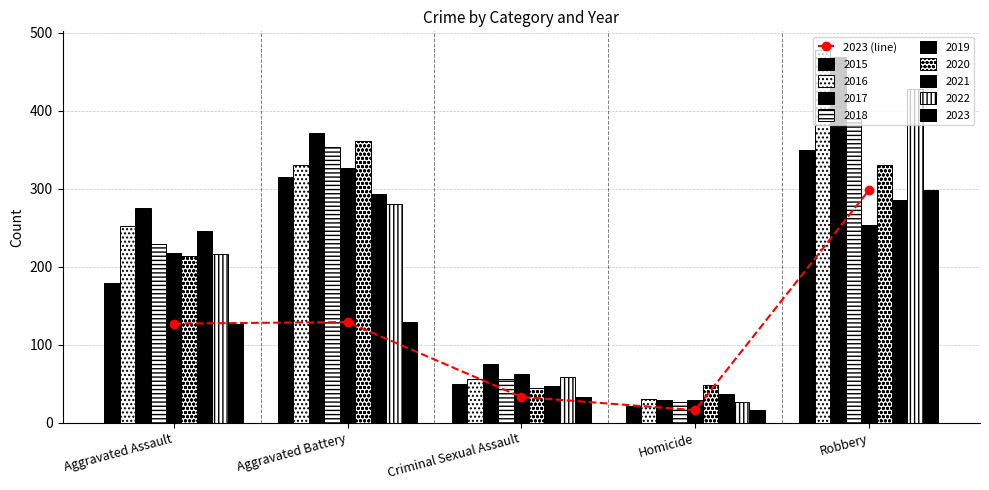

Does the chart contain any negative values?

No